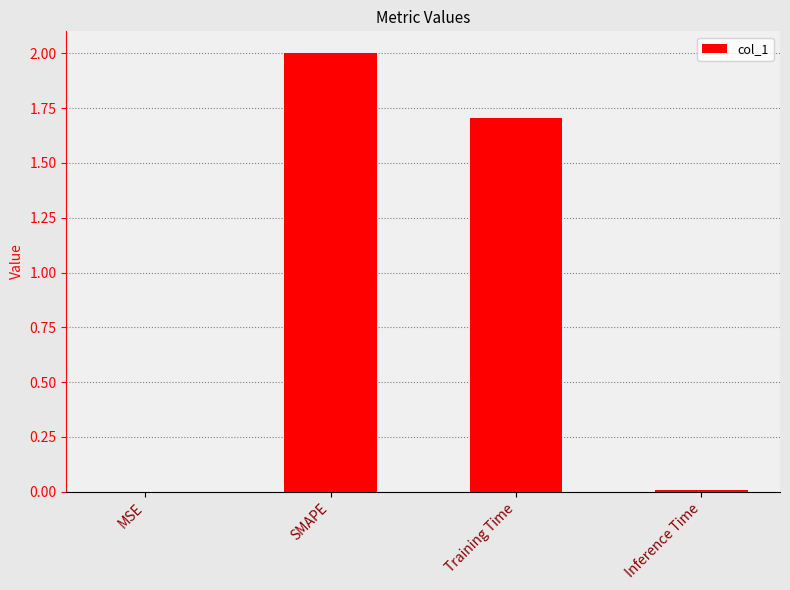

The value at SMAPE is 2.9. True or false?

False